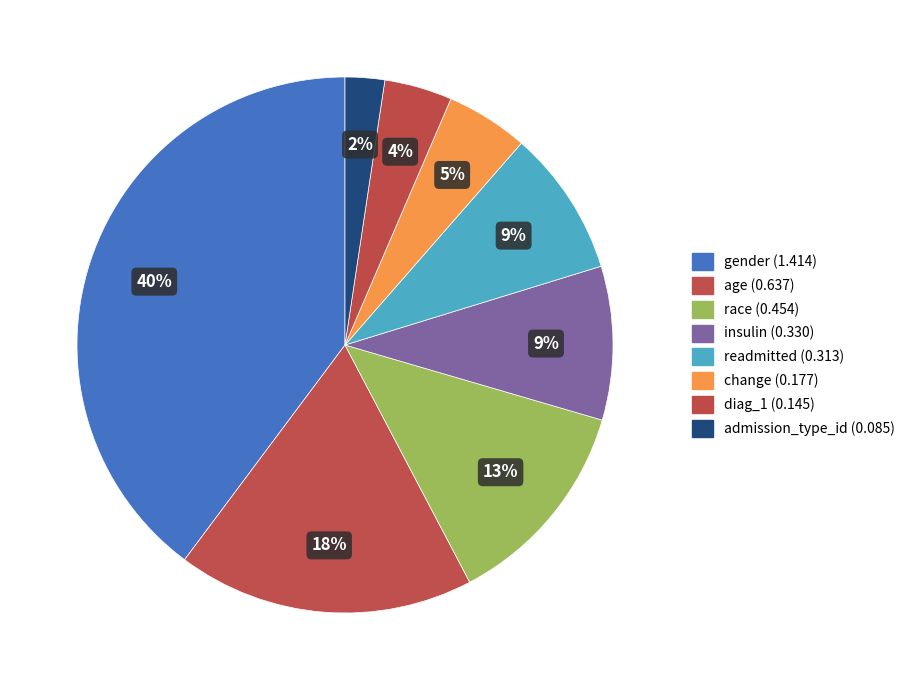

Which slice is the largest?

gender